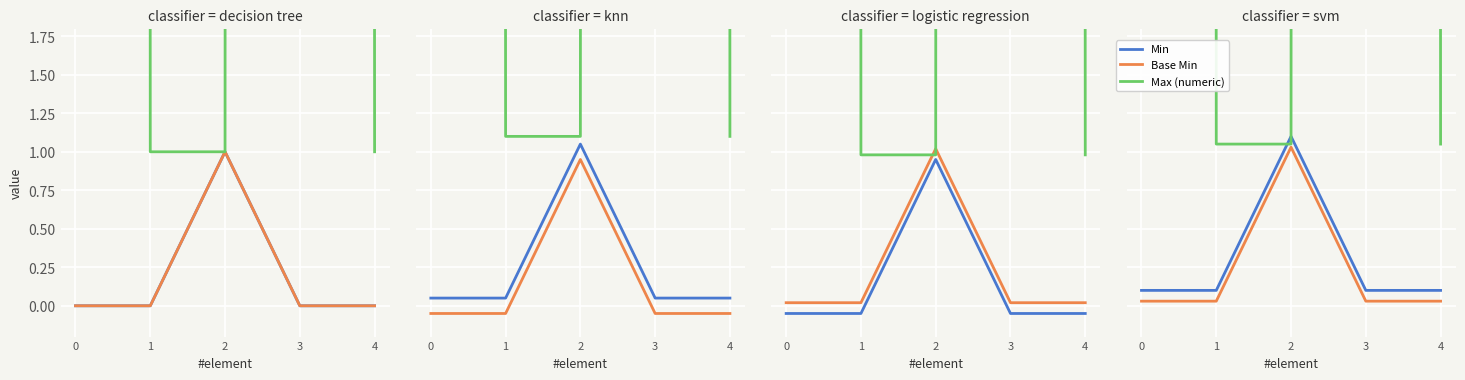

What is the sum of the Min values at 3 and 0?

0.2